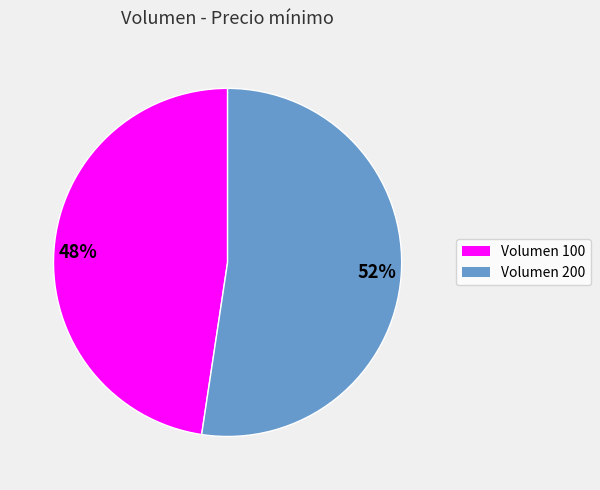

To the nearest percent, what is the combined percentage of 52% and 48%?

100%